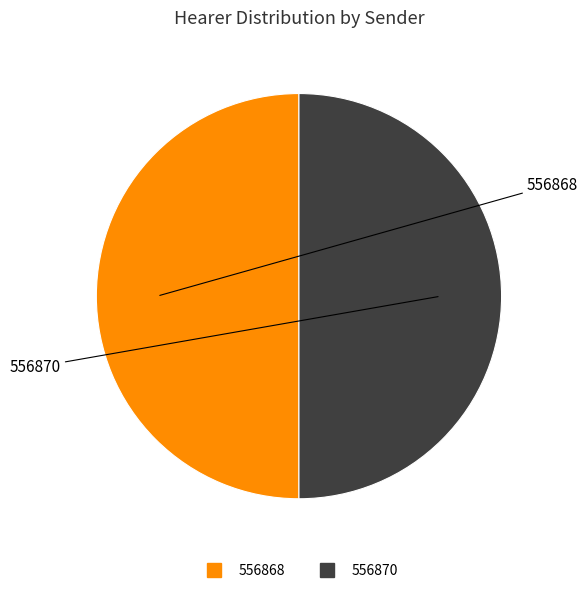

How many segments does this pie chart have?

2